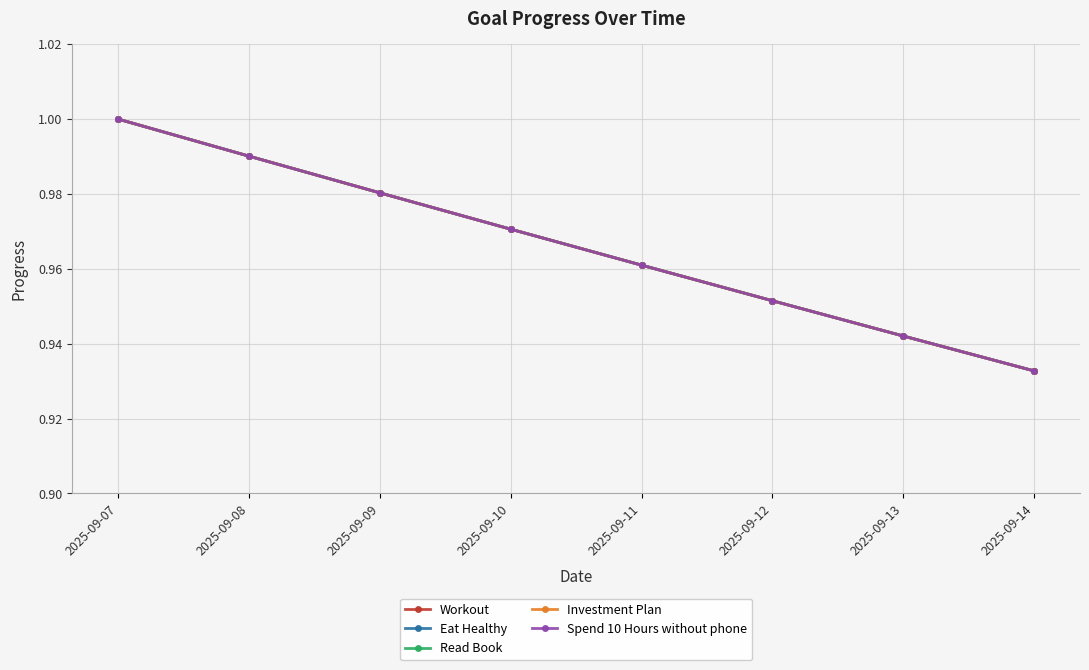

Does the chart have visible grid lines?

Yes